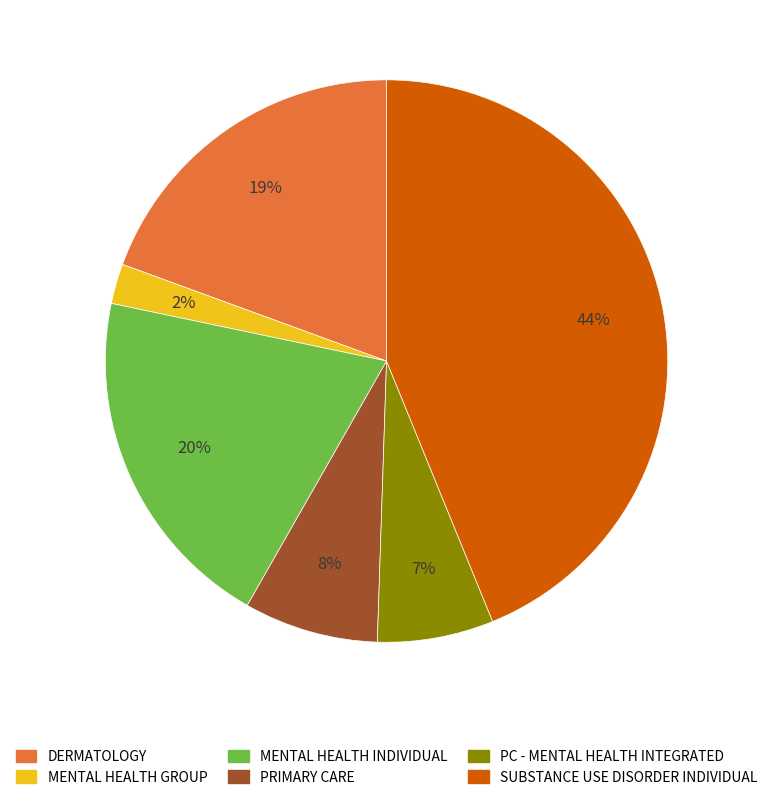

Is there any slice that represents more than half of the pie?

No